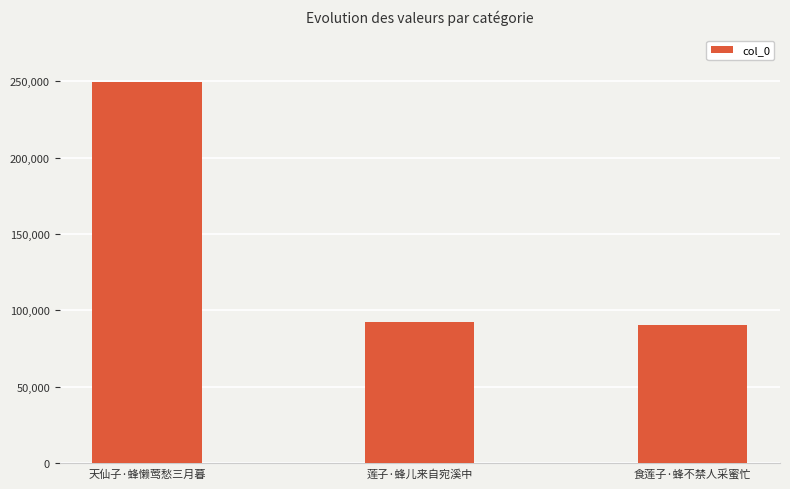

The value at 天仙子·蜂懒莺愁三月暮 is 361405. True or false?

False